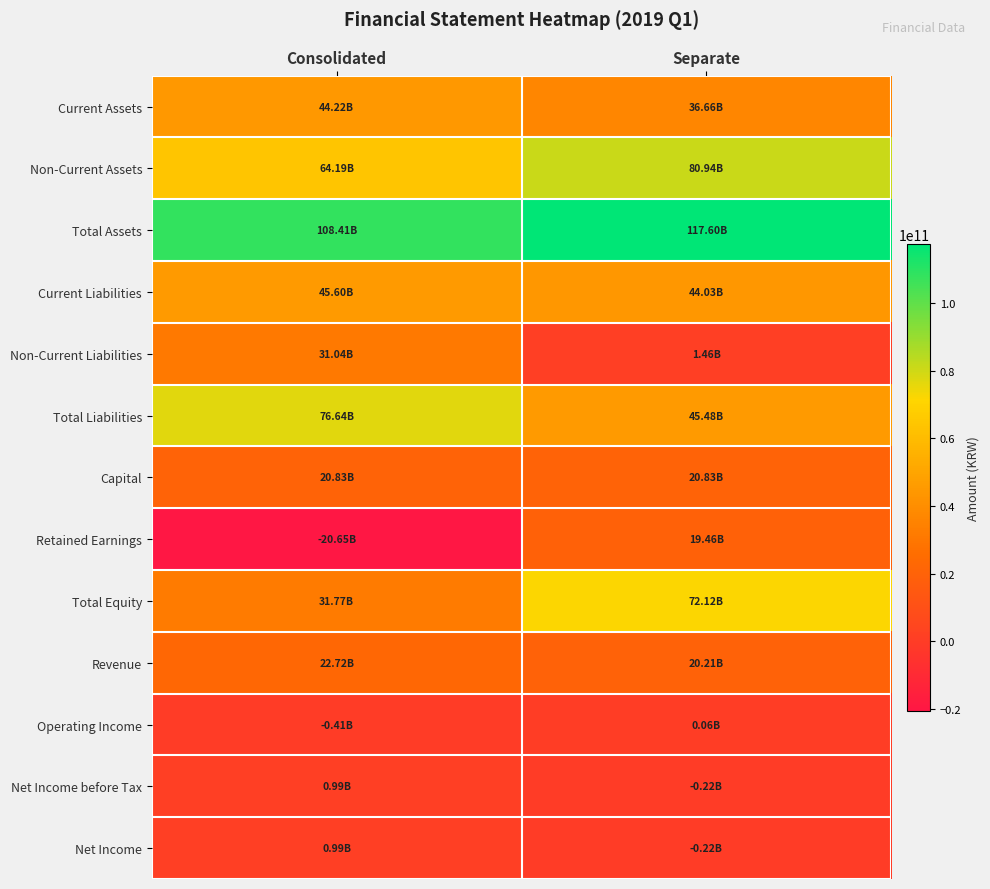

At which category is the sum across all series the highest?

Separate